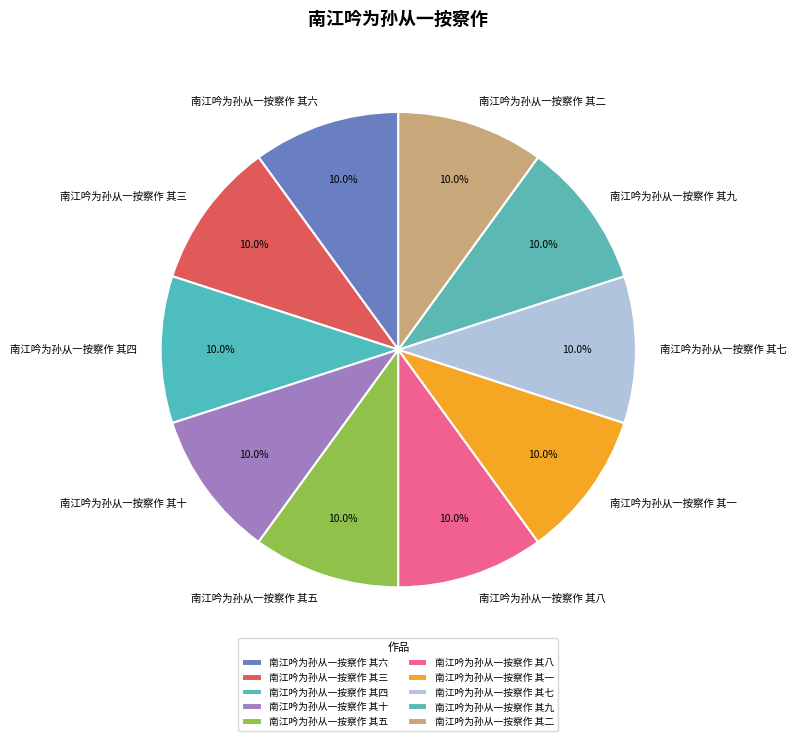

To the nearest percent, what portion does 南江吟为孙从一按察作 其四 represent?

10%